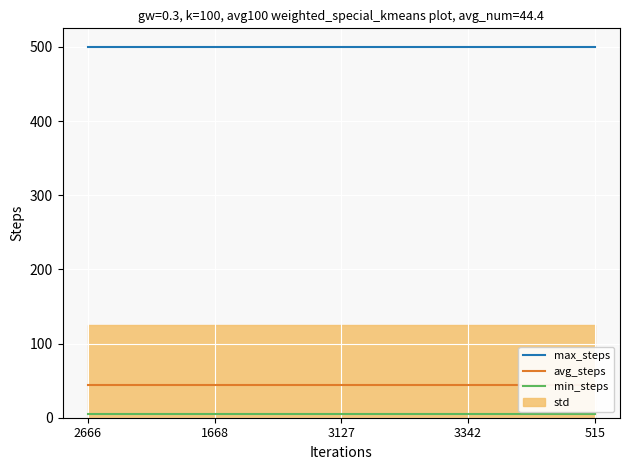

Between 3342 and 1668, which is larger?

3342